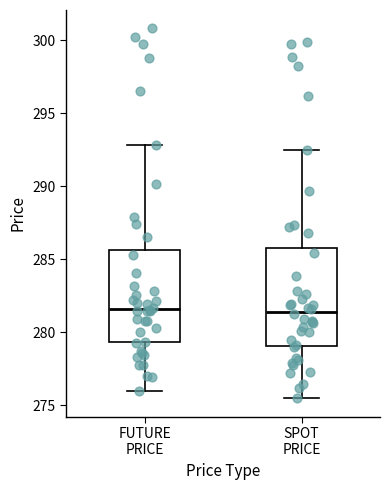

Reading left to right, read every box against the y-axis: the position of its median line, the range the box covers, and the ends of its whiskers. The values are not printed on the chart, so give them approximately, as read against the axis.

FUTURE PRICE: median 281.5, box 279.5 to 285.5, whiskers 276.0 to 293.0
SPOT PRICE: median 281.5, box 279.0 to 286.0, whiskers 275.5 to 292.5